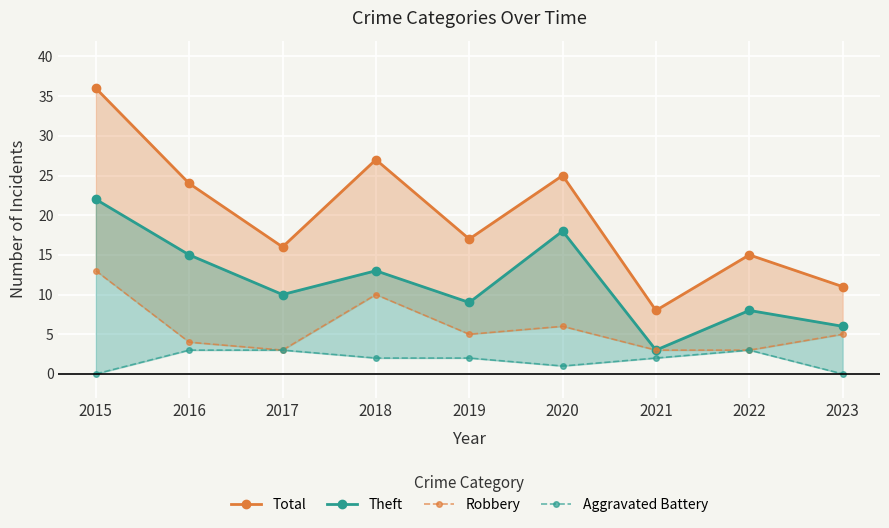

Where is the first local maximum for Theft?

2018